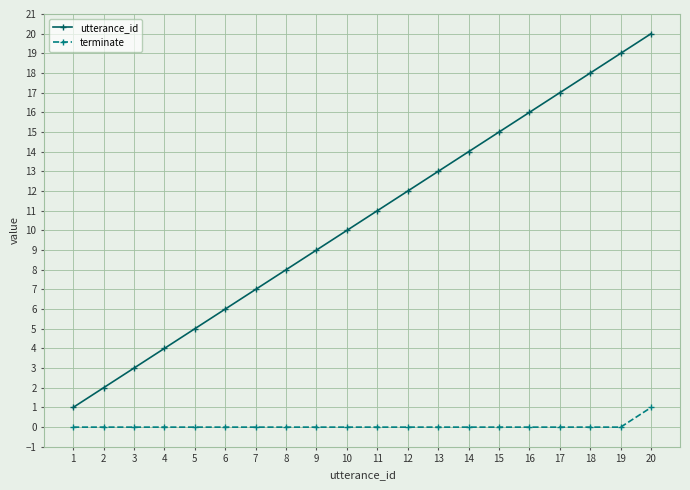

What are all the series names shown in the legend?

utterance_id, terminate